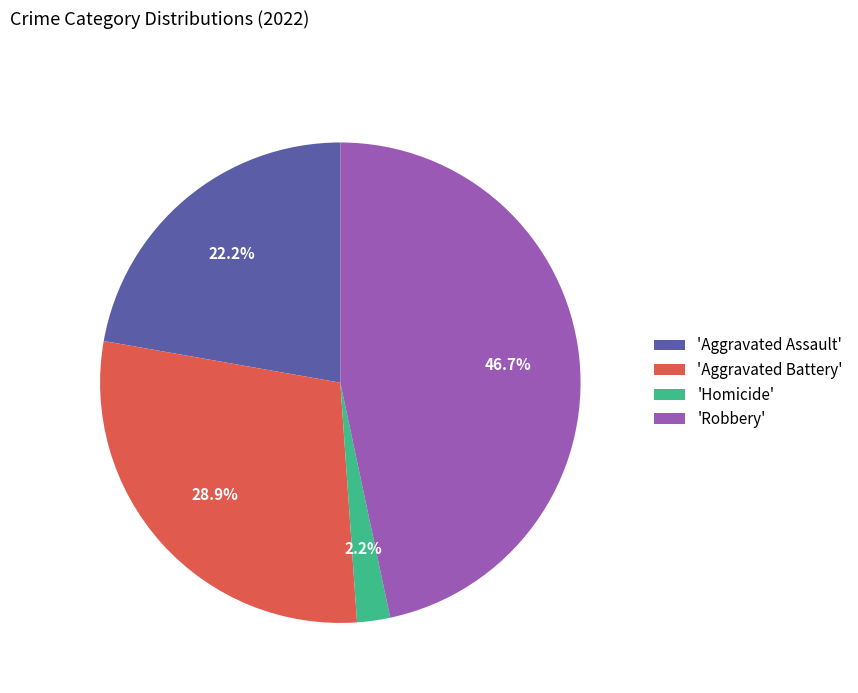

Which has a higher value, 'Robbery' or 'Aggravated Assault'?

'Robbery'